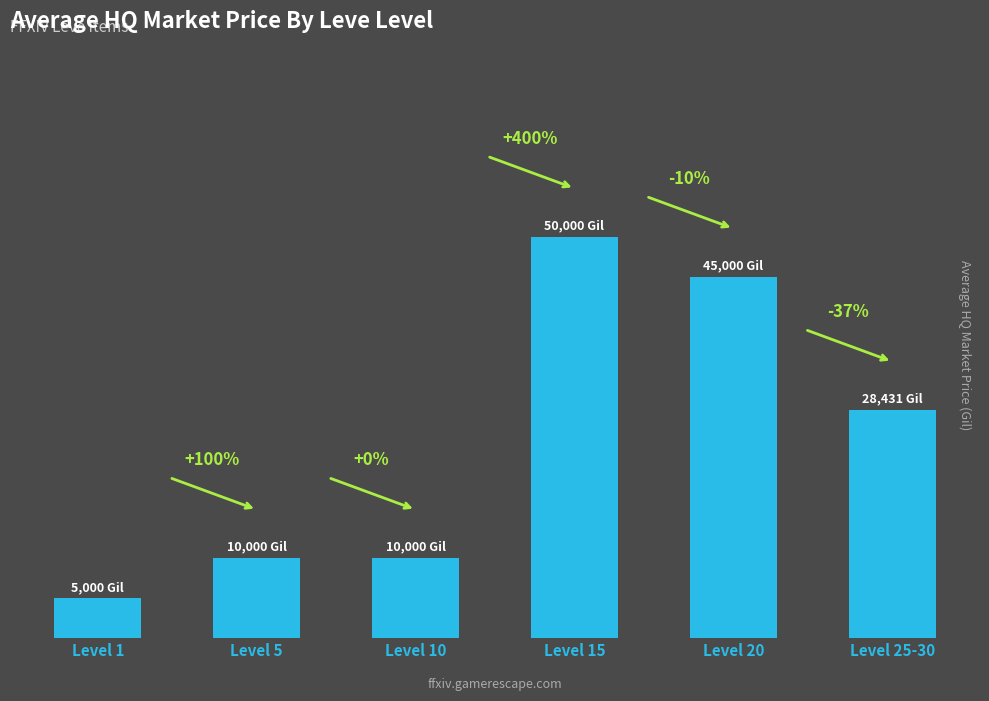

What is the difference between the values at Level 15 and Level 5?

40000